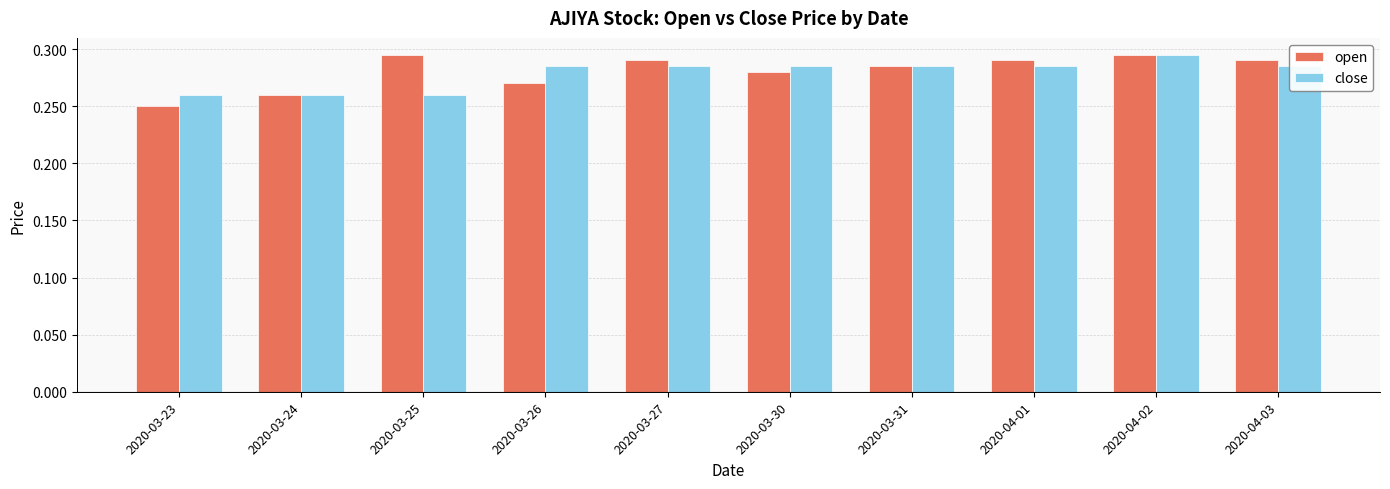

How many distinct data groups are displayed?

2